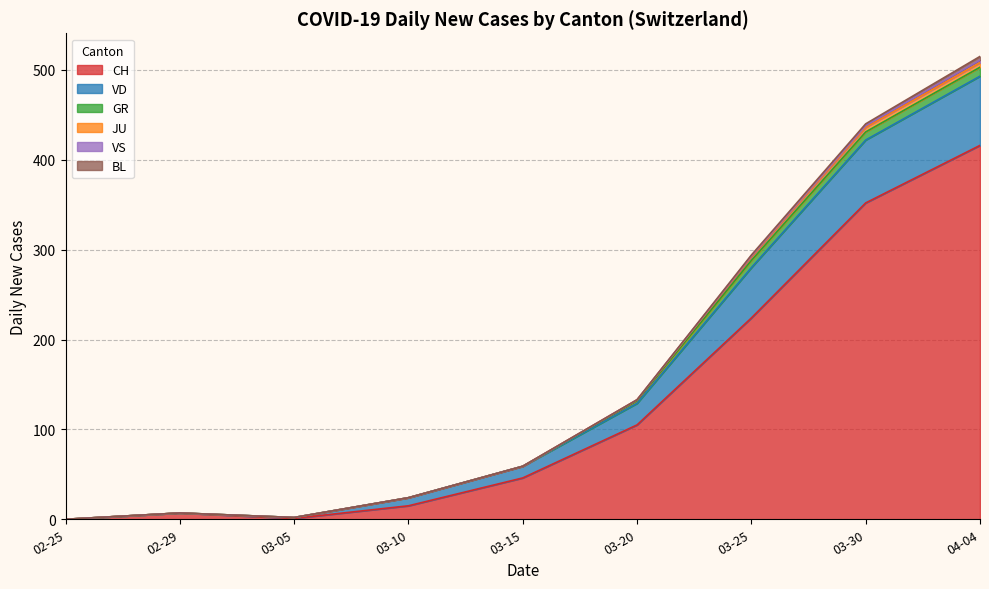

What is the difference between the highest and lowest values at 5?

105